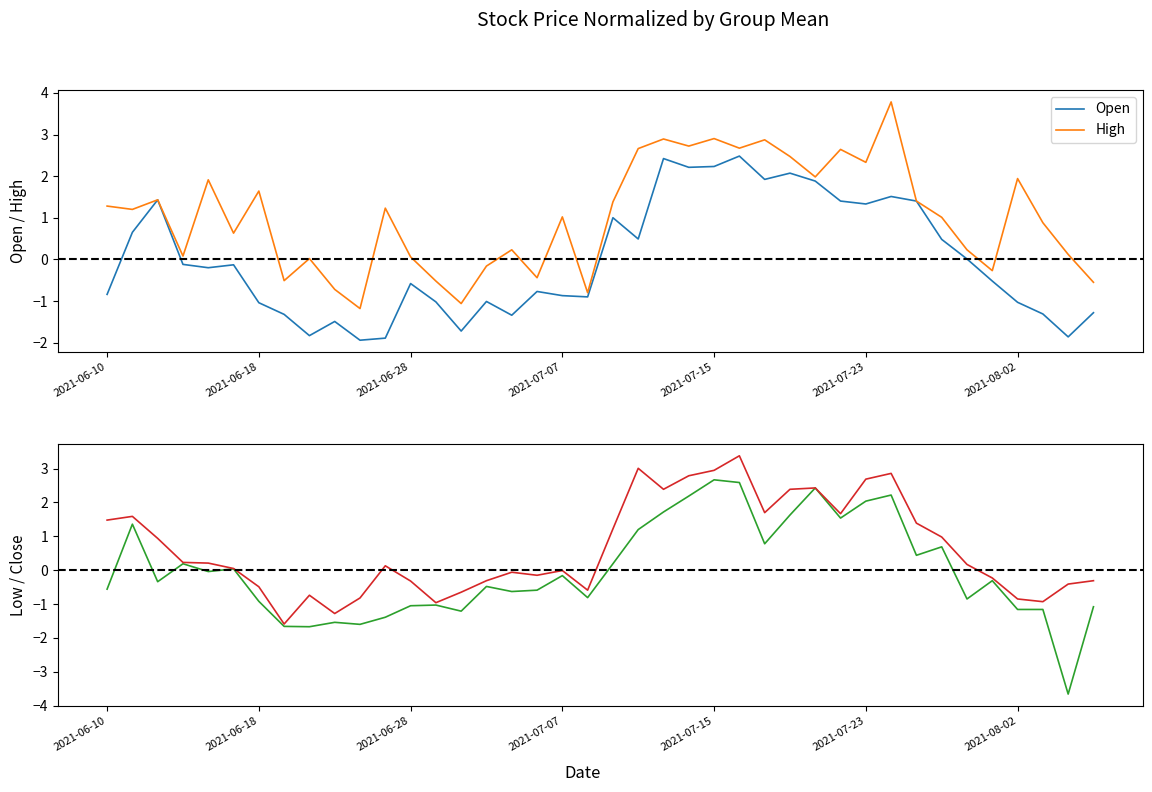

How many data points in High are less than 1?

18